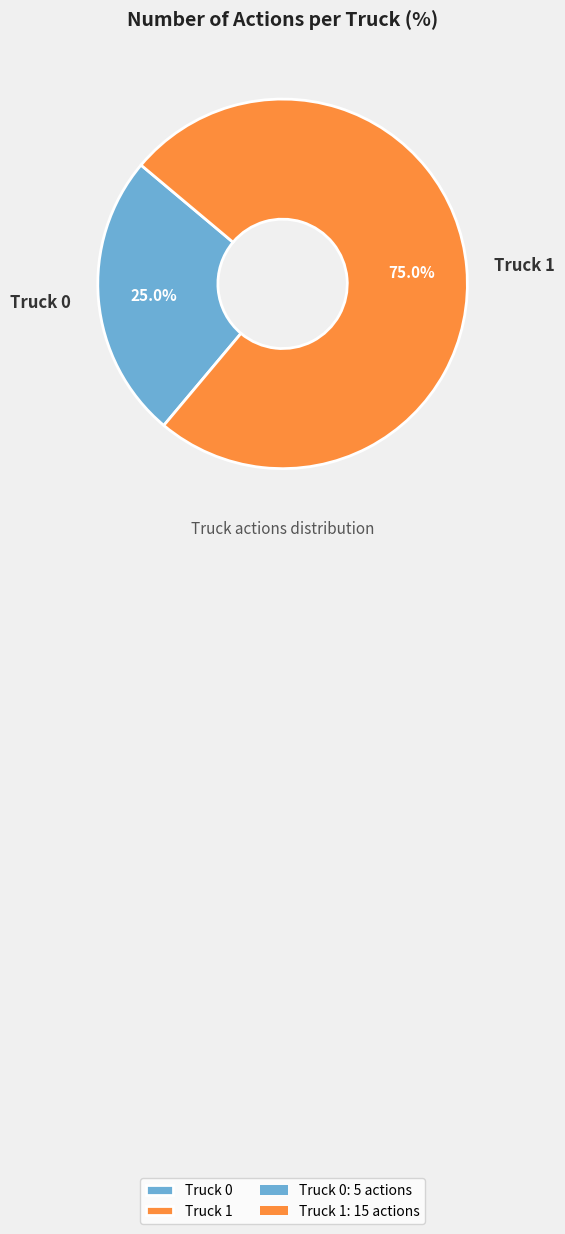

What is the ratio of the value at Truck 0 to the value at Truck 1?

0.3